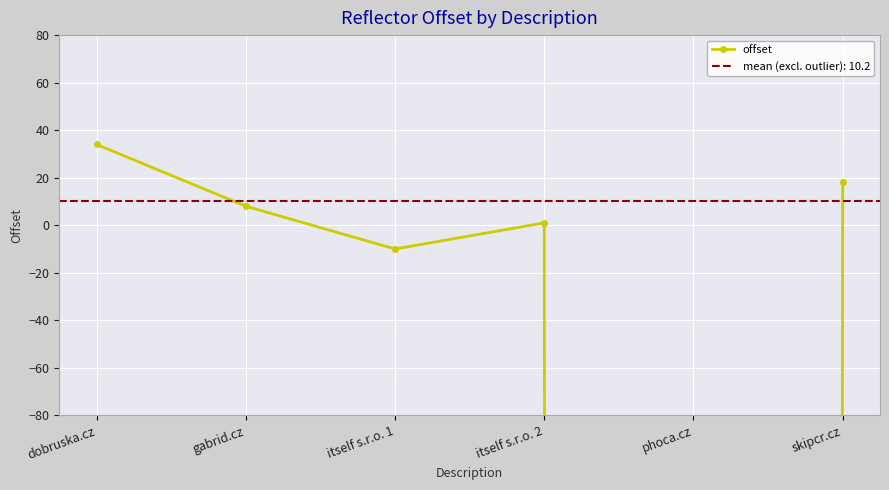

Where is the first local maximum?

itself s.r.o. 2